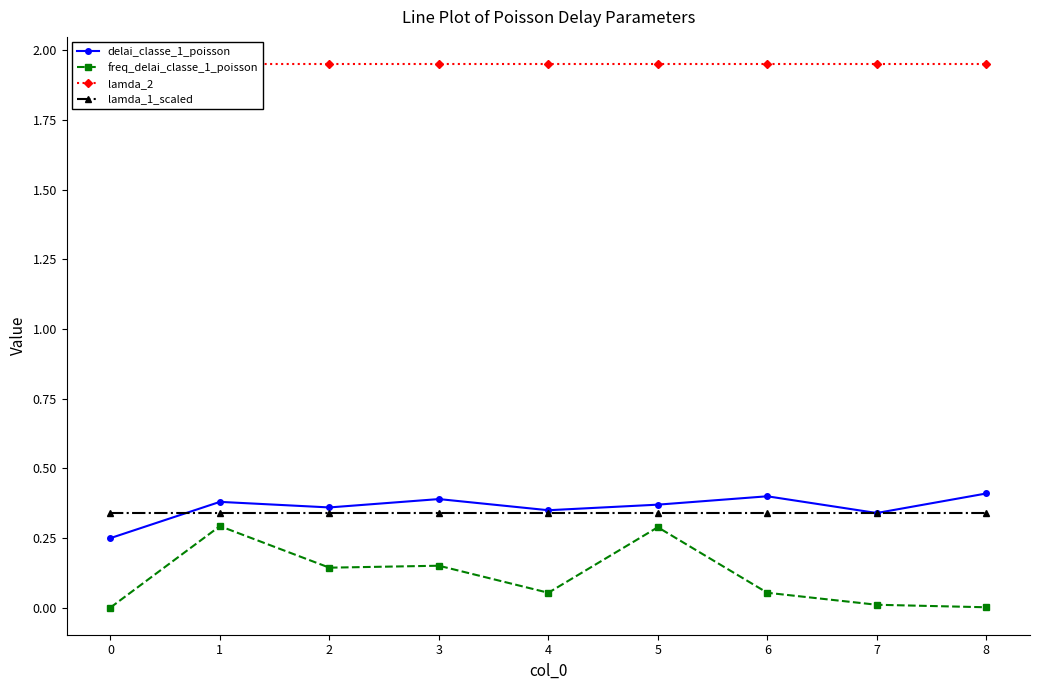

Does the chart have visible grid lines?

No